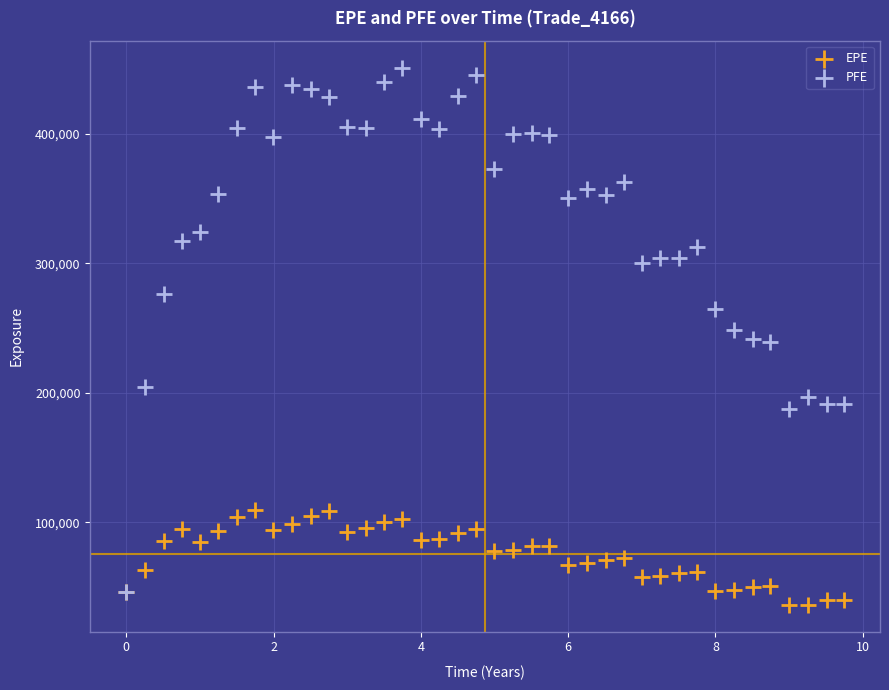

Which series has the widest spread of Y values?

PFE